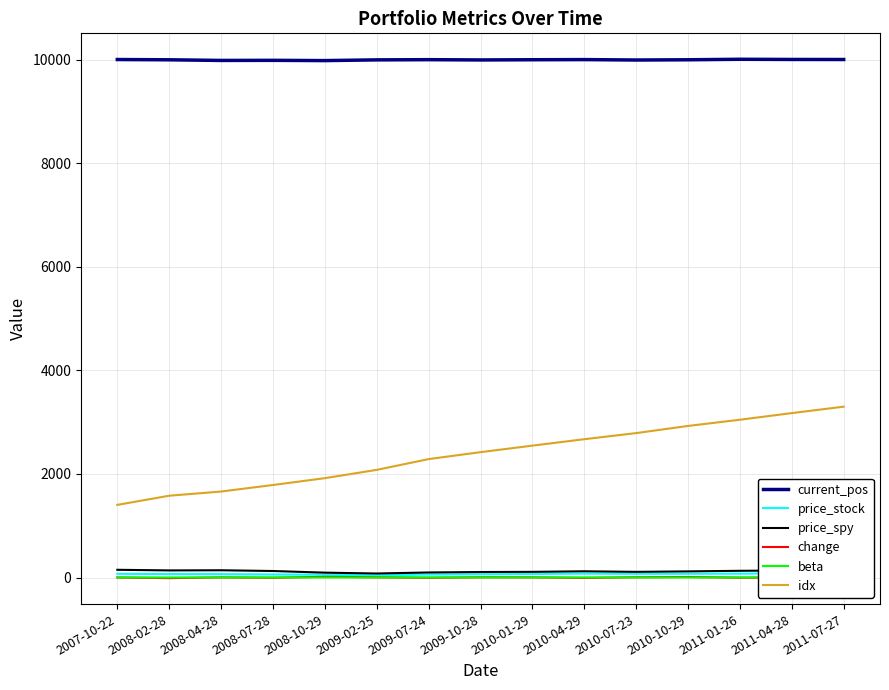

List the series in order of their peak value, lowest first.

beta, change, price_stock, price_spy, idx, current_pos